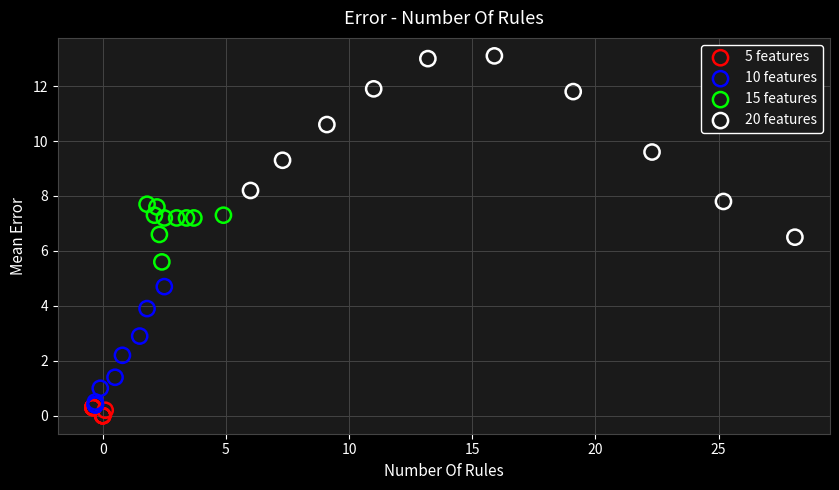

Which series reaches the maximum Y coordinate?

20 features